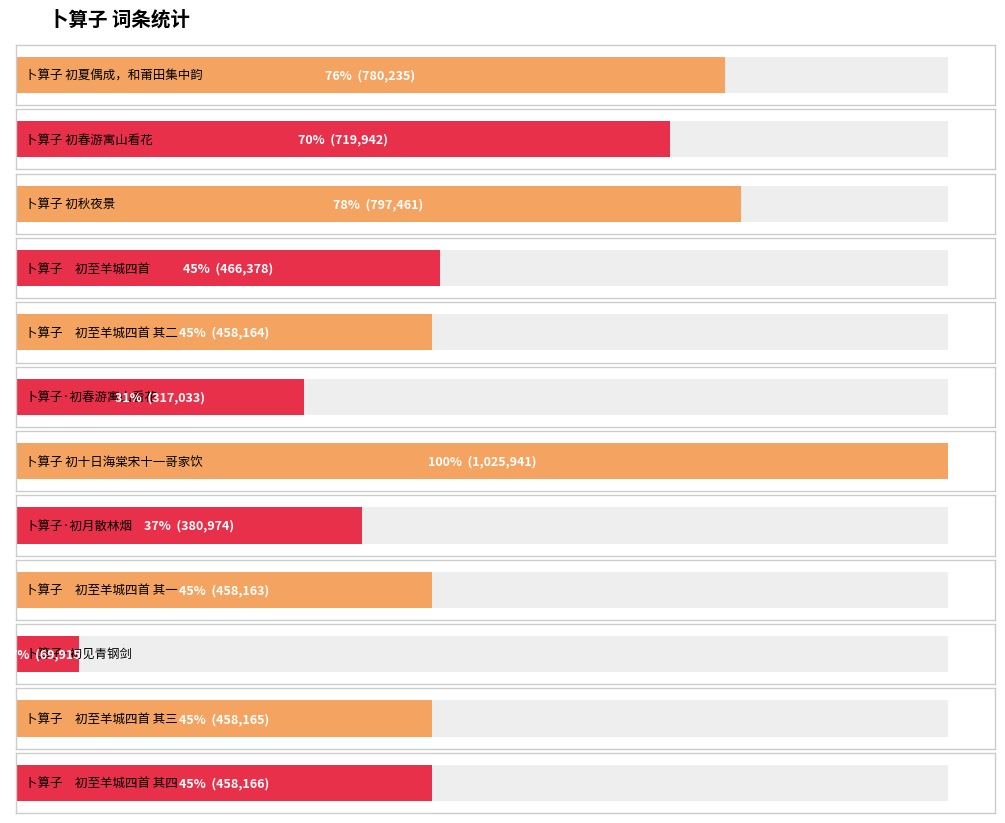

How many data points does each series have?

12